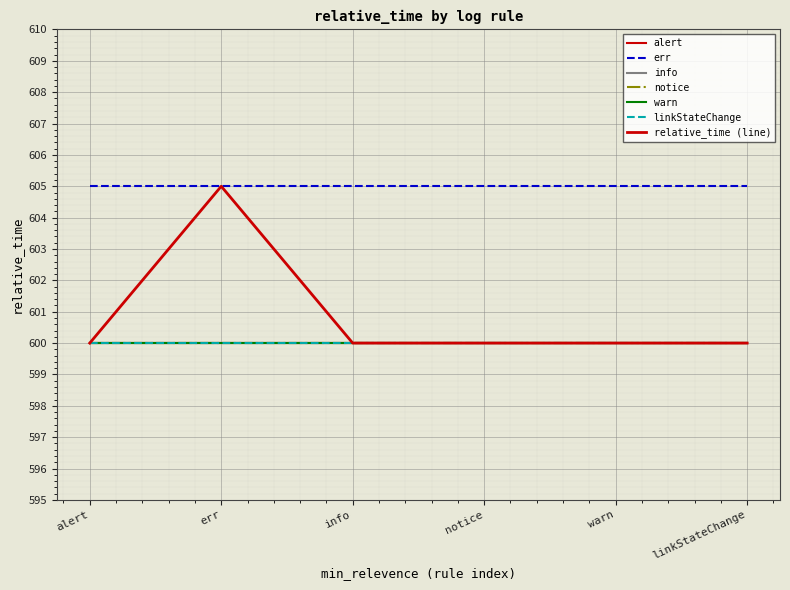

What is the maximum value shown in the chart?

605